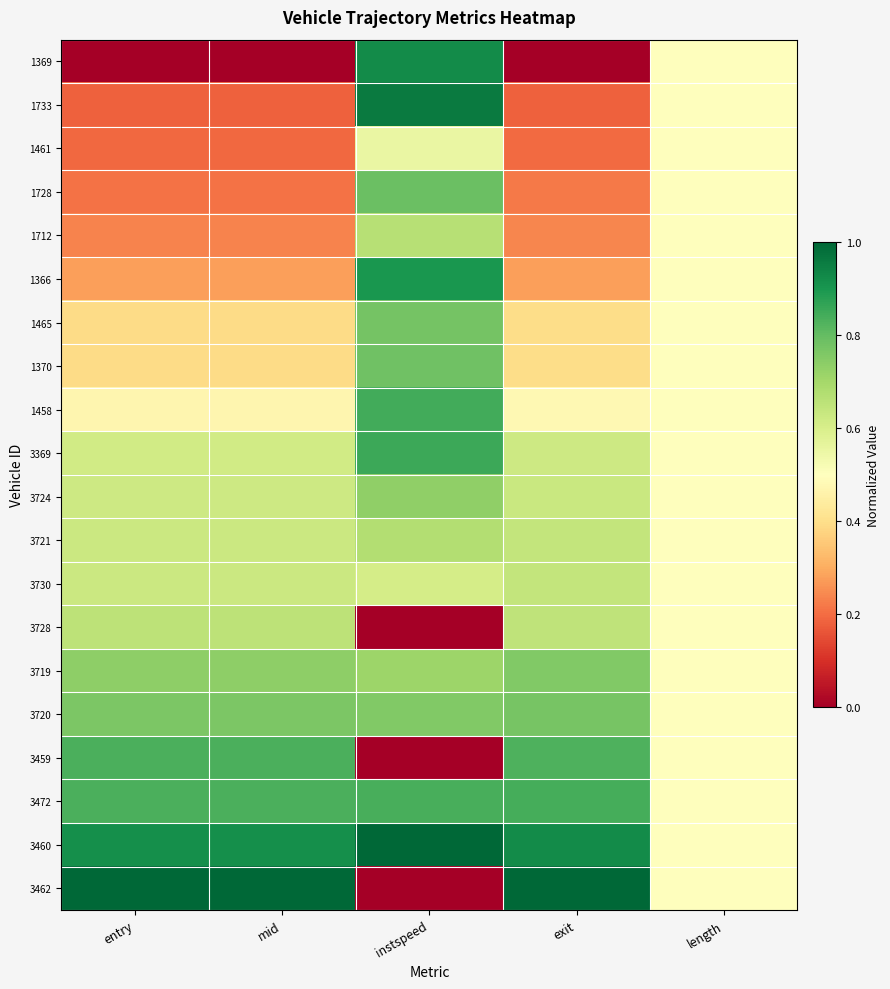

Reading left to right, transcribe all the data shown in this chart.

1369: entry=0.0	mid=0.0	instspeed=0.9	exit=0.0	length=0.5
1733: entry=0.2	mid=0.2	instspeed=1.0	exit=0.2	length=0.5
1461: entry=0.2	mid=0.2	instspeed=0.6	exit=0.2	length=0.5
1728: entry=0.2	mid=0.2	instspeed=0.8	exit=0.2	length=0.5
1712: entry=0.2	mid=0.2	instspeed=0.7	exit=0.2	length=0.5
1366: entry=0.3	mid=0.3	instspeed=0.9	exit=0.3	length=0.5
1465: entry=0.4	mid=0.4	instspeed=0.8	exit=0.4	length=0.5
1370: entry=0.4	mid=0.4	instspeed=0.8	exit=0.4	length=0.5
1458: entry=0.5	mid=0.5	instspeed=0.8	exit=0.5	length=0.5
3369: entry=0.6	mid=0.6	instspeed=0.9	exit=0.6	length=0.5
3724: entry=0.6	mid=0.6	instspeed=0.7	exit=0.6	length=0.5
3721: entry=0.6	mid=0.6	instspeed=0.7	exit=0.6	length=0.5
3730: entry=0.6	mid=0.6	instspeed=0.6	exit=0.6	length=0.5
3728: entry=0.7	mid=0.7	instspeed=0.0	exit=0.6	length=0.5
3719: entry=0.7	mid=0.7	instspeed=0.7	exit=0.8	length=0.5
3720: entry=0.8	mid=0.8	instspeed=0.8	exit=0.8	length=0.5
3459: entry=0.8	mid=0.8	instspeed=0.0	exit=0.8	length=0.5
3472: entry=0.8	mid=0.8	instspeed=0.8	exit=0.8	length=0.5
3460: entry=0.9	mid=0.9	instspeed=1.0	exit=0.9	length=0.5
3462: entry=1.0	mid=1.0	instspeed=0.0	exit=1.0	length=0.5